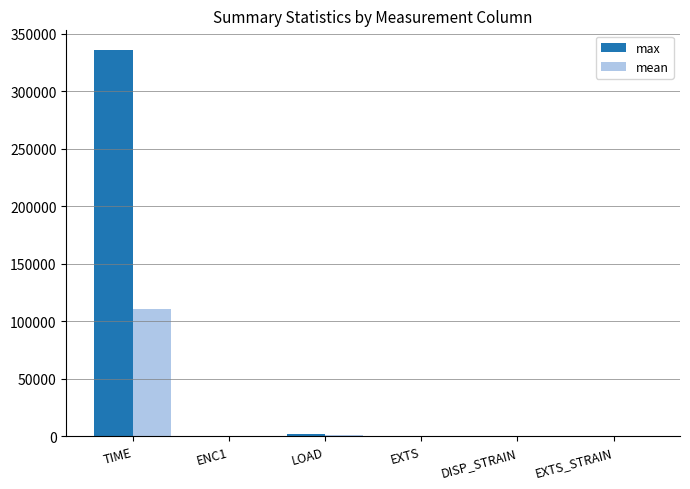

Which category has the highest value across all series?

TIME